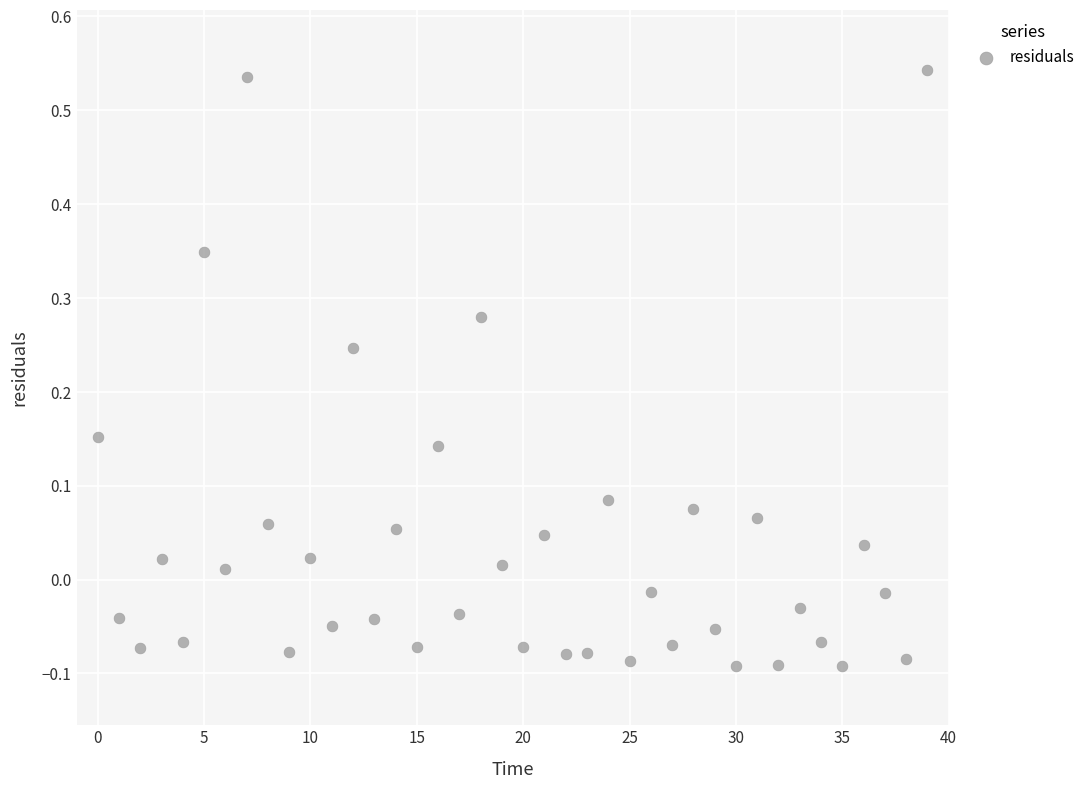

How many data points are displayed?

40